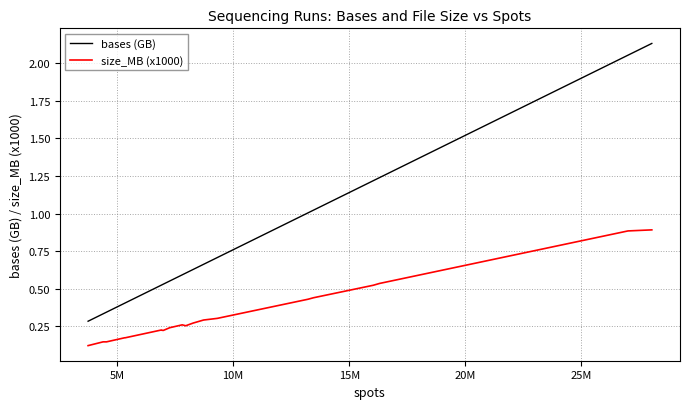

What is the difference between the second highest and second lowest values in the bases (GB) series?

1.7